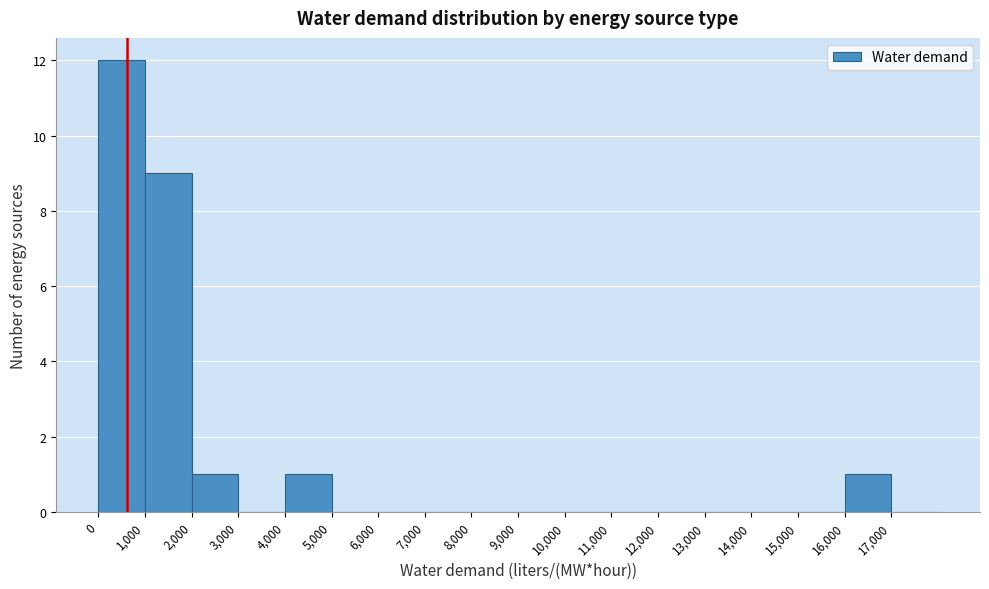

Reading left to right, transcribe this chart: for each bar, give the range it covers on the x-axis and its height. The values are not printed on the chart, so give them approximately, as read against the axis.

0 to 1000: 12
1000 to 2000: 9
2000 to 3000: 1
3000 to 4000: 0
4000 to 5000: 1
5000 to 6000: 0
6000 to 7000: 0
7000 to 8000: 0
8000 to 9000: 0
9000 to 10000: 0
10000 to 11000: 0
11000 to 12000: 0
12000 to 13000: 0
13000 to 14000: 0
14000 to 15000: 0
15000 to 16000: 0
16000 to 17000: 1
17000 to 18000: 0